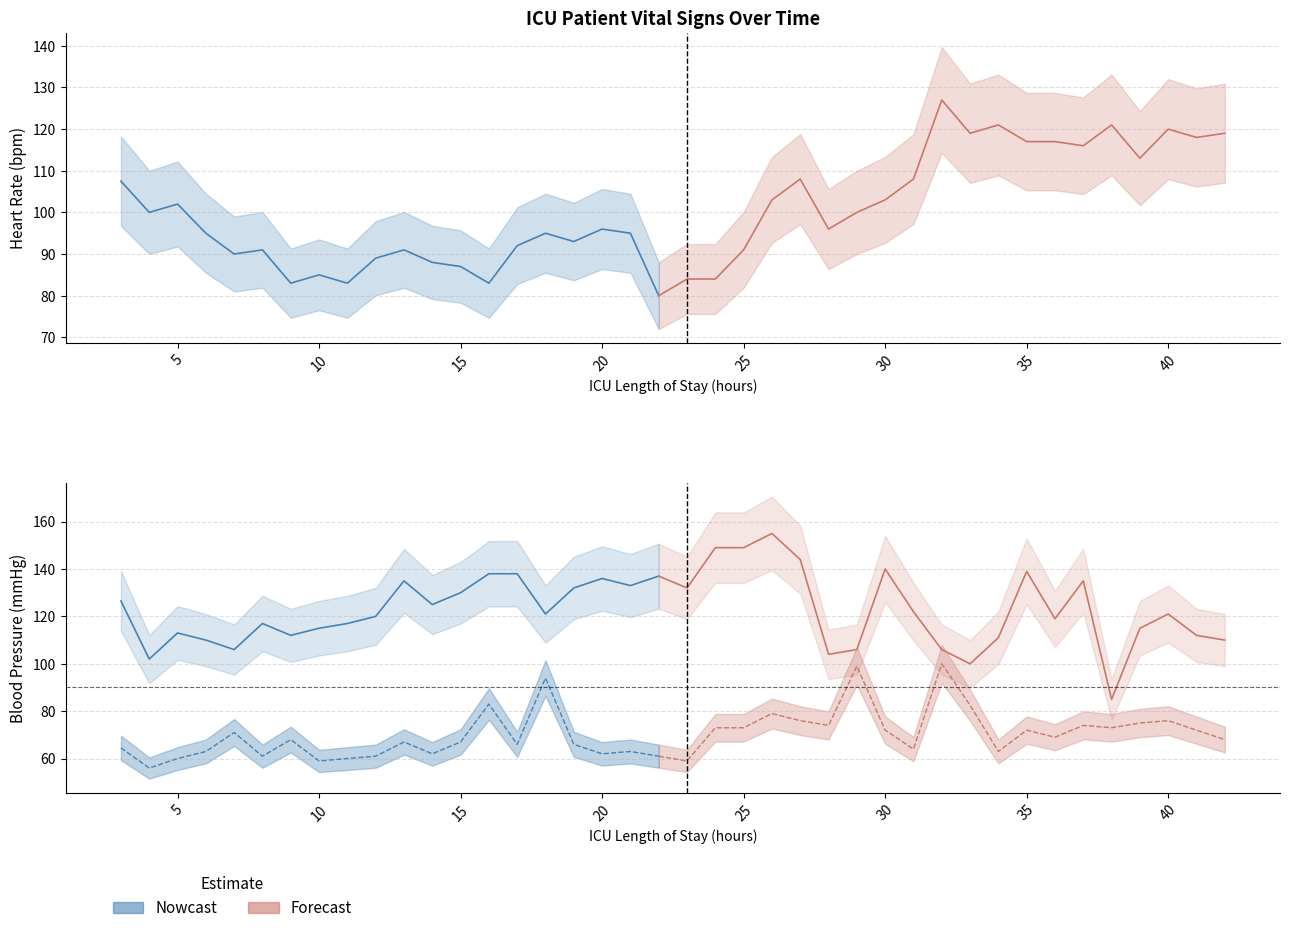

How many data points does each series have?

40